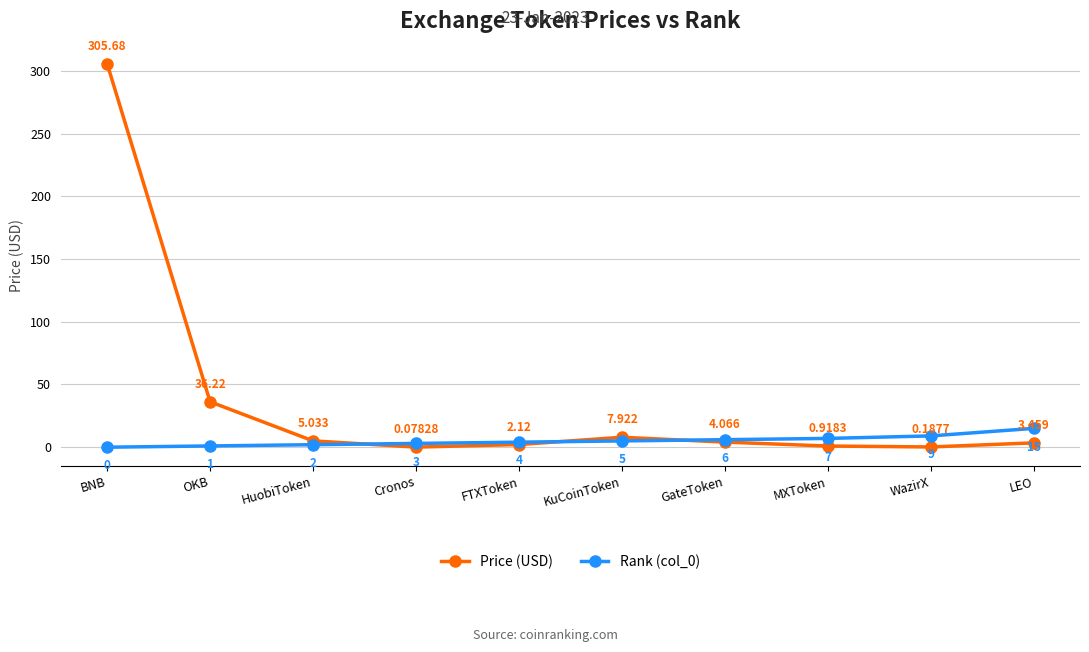

At which label is Price (USD) closest to 152?

OKB